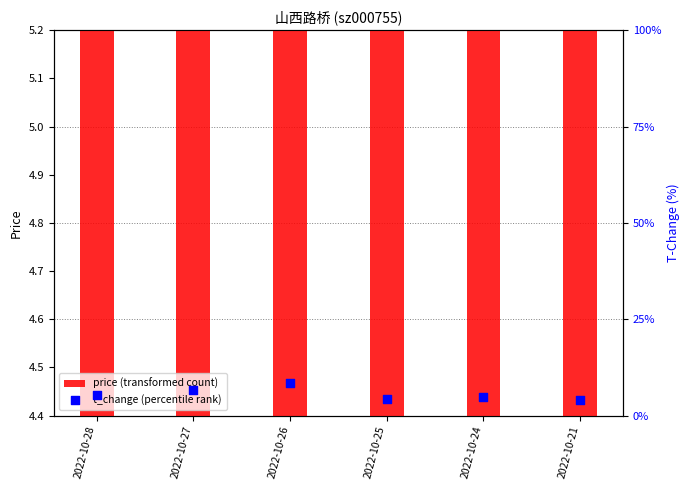

Which series reaches the minimum Y coordinate?

t_change